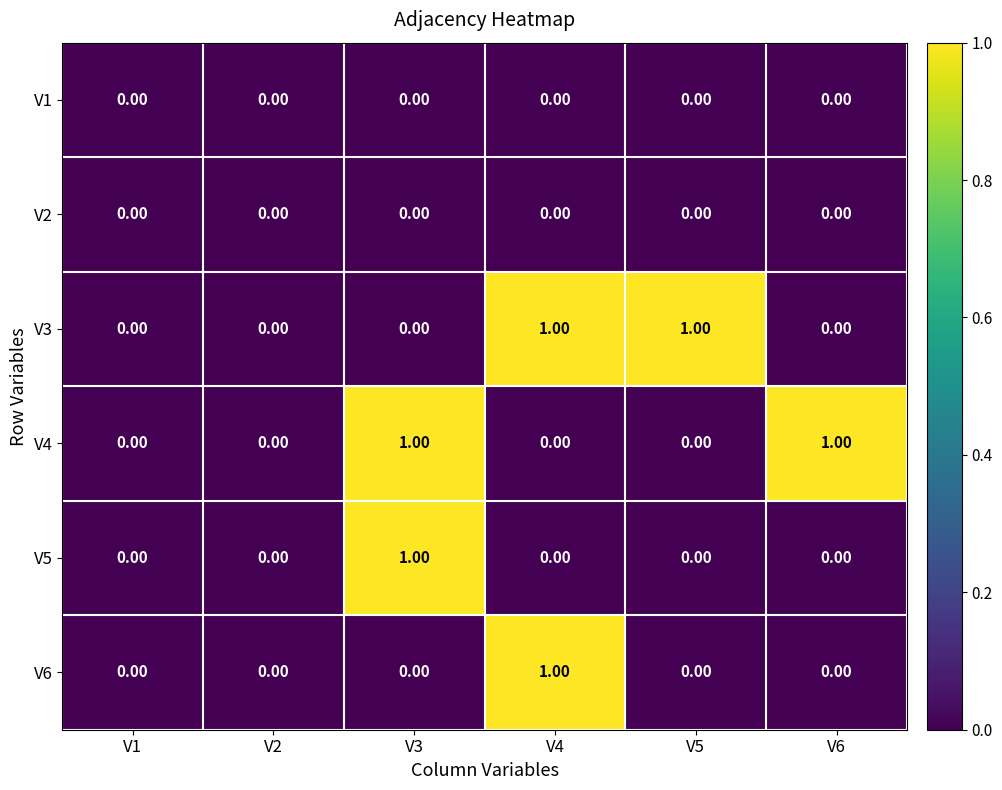

Which series changed the most between V1 and V5?

V3